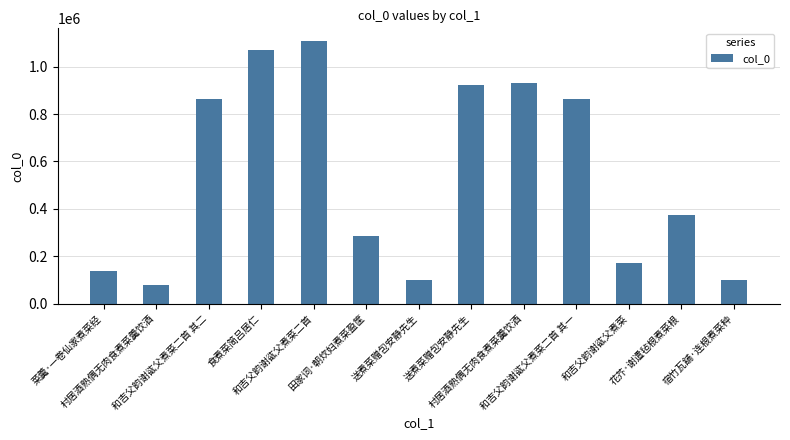

What is the maximum value shown in the chart?

1106857